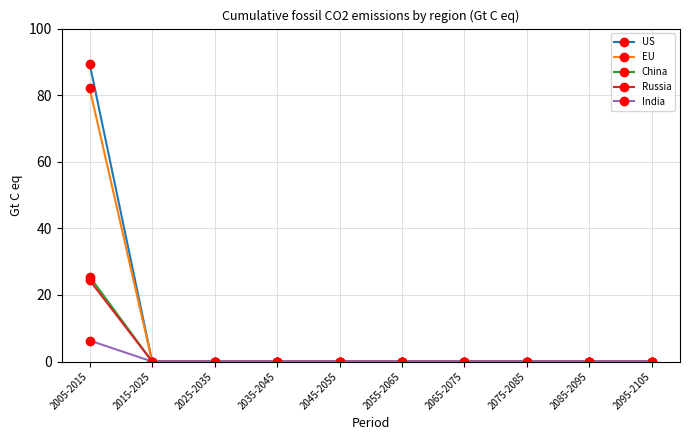

The China series shows 0.0 at 2065-2075. True or false?

True